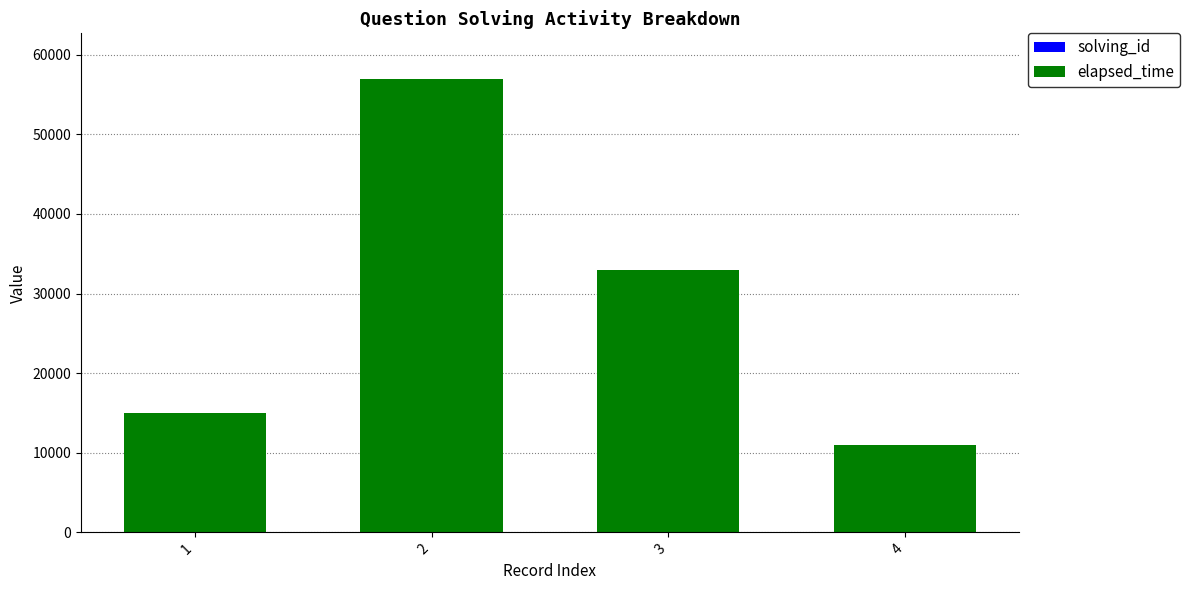

How many solving_id values are between 2 and 4?

3